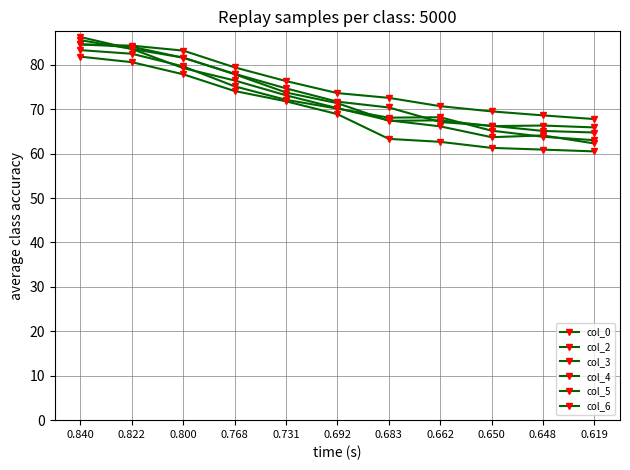

At which category is the sum across all series the highest?

0.840